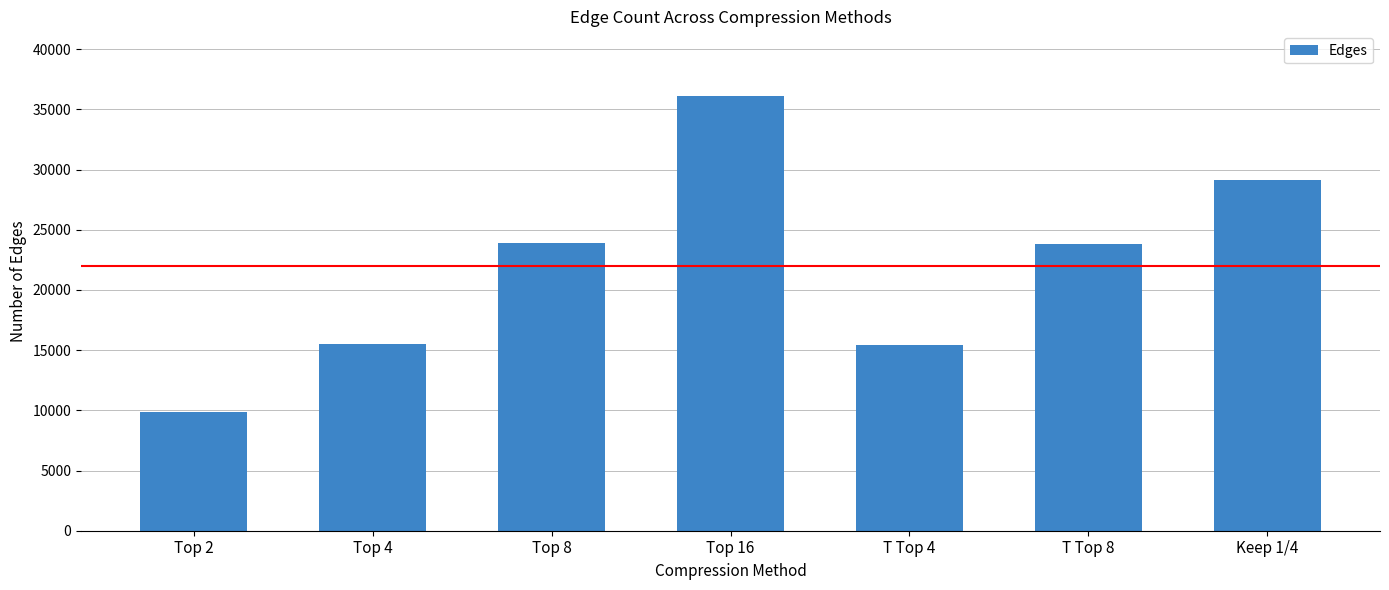

Does the chart contain any negative values?

No